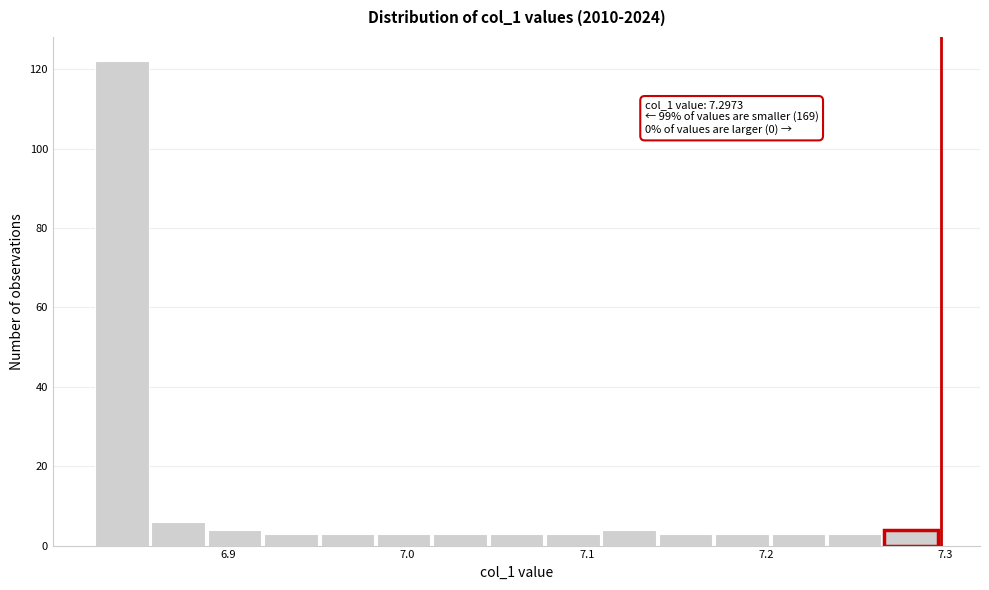

Around what value on the x-axis is the tallest bar? Give the approximate position of its centre, as read against the axis.

6.84